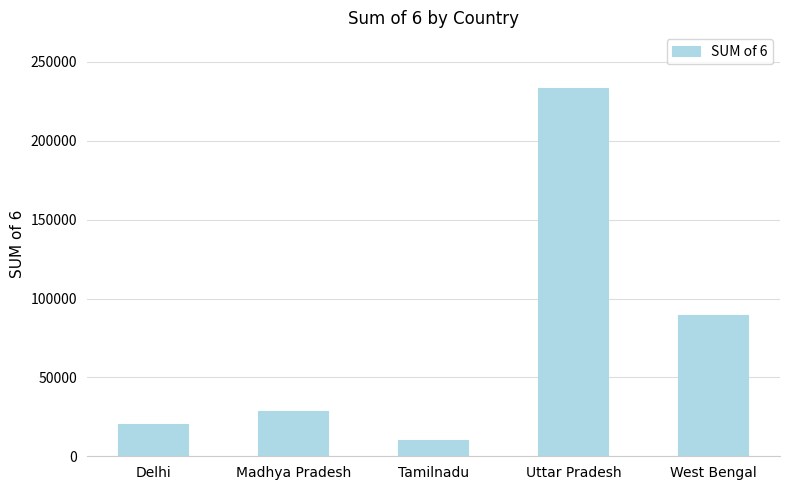

Is it true that the value at Delhi is 20634?

True